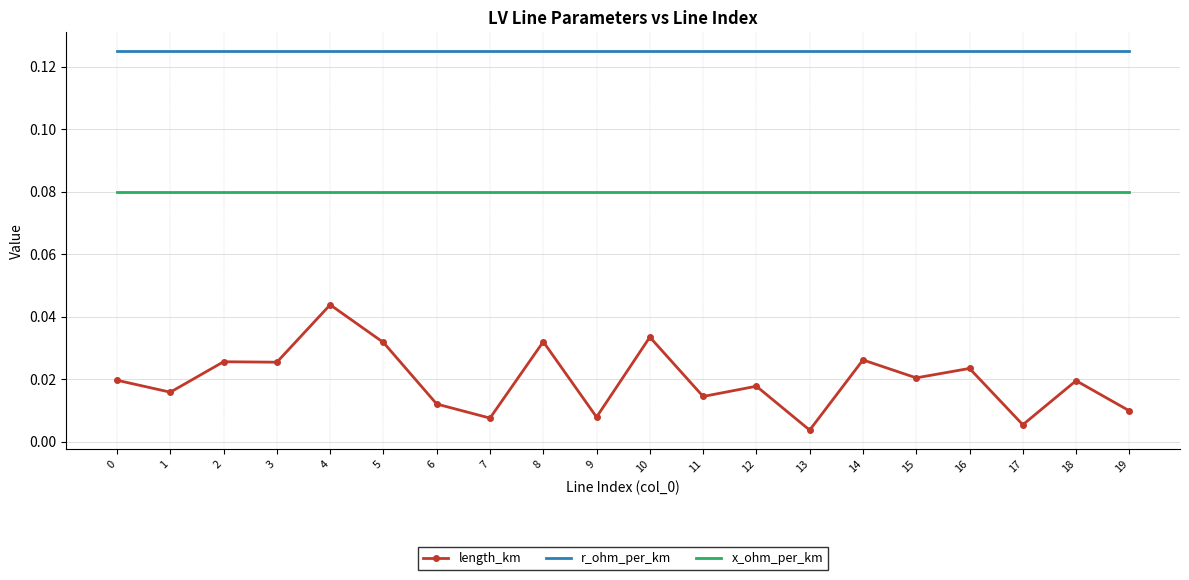

Which series has the largest range (max minus min)?

length_km